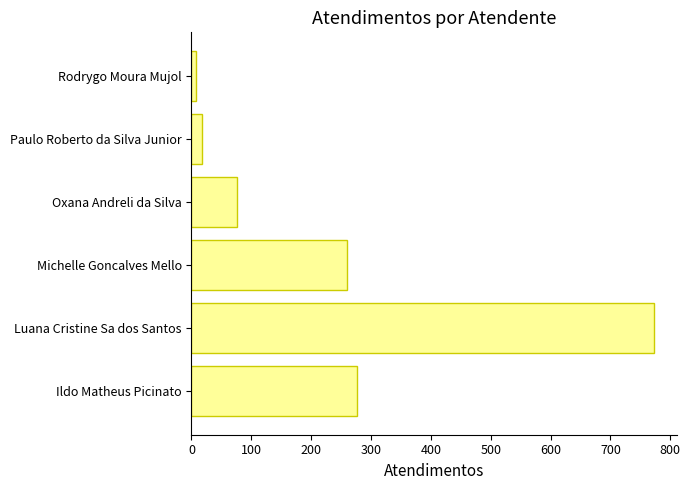

List the labels in order of value, largest first.

Luana Cristine Sa dos Santos, Ildo Matheus Picinato, Michelle Goncalves Mello, Oxana Andreli da Silva, Paulo Roberto da Silva Junior, Rodrygo Moura Mujol